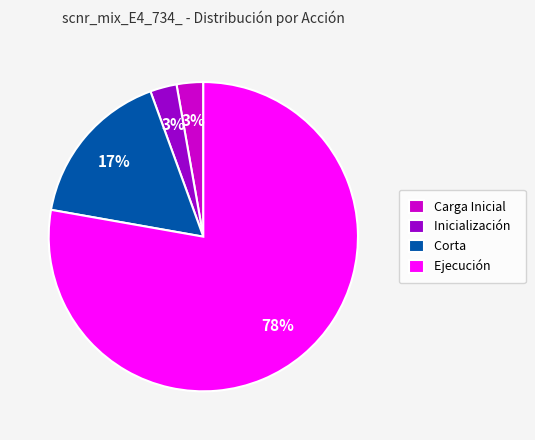

To the nearest percent, what is the average slice percentage?

25%